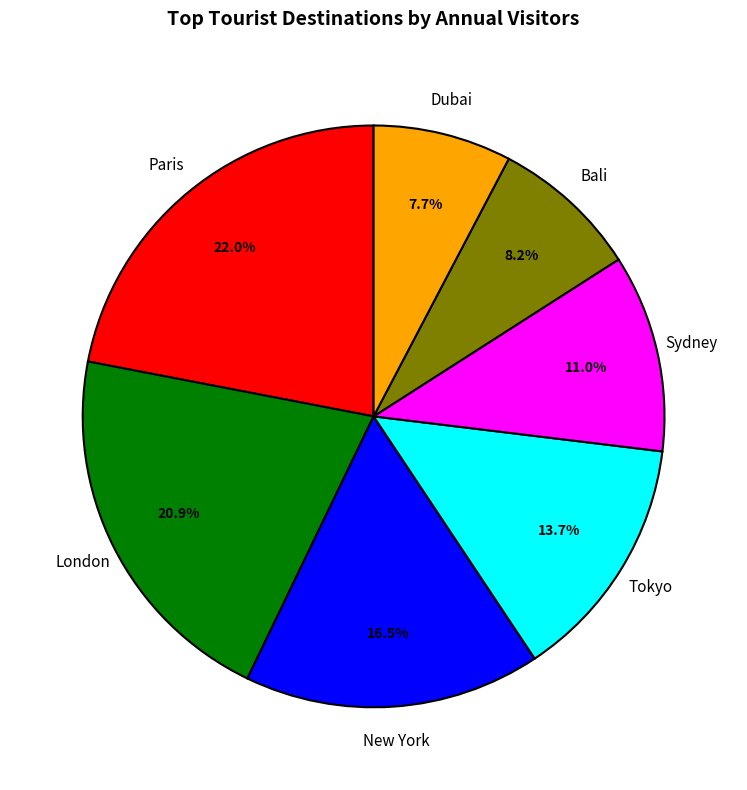

To the nearest percent, what is the difference between the largest and smallest slice percentages?

14%